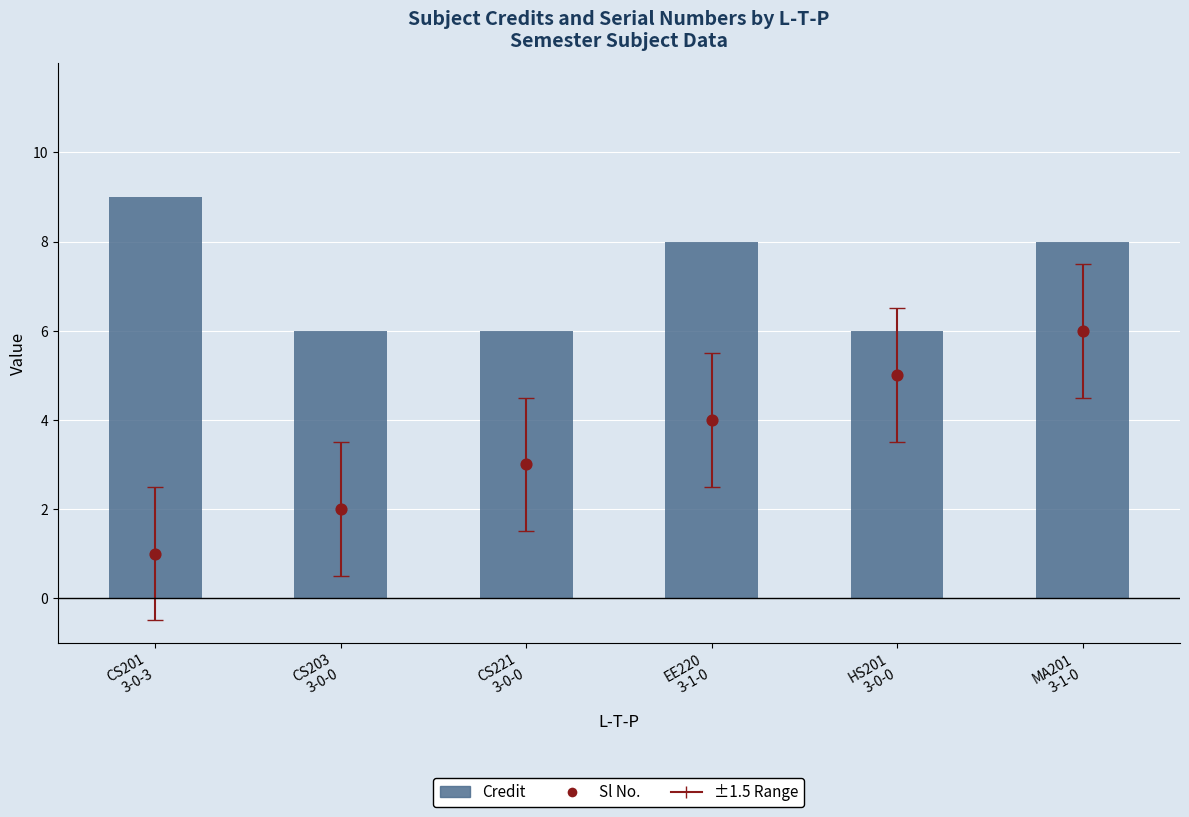

At which category is the sum across all series the highest?

MA201
3-1-0